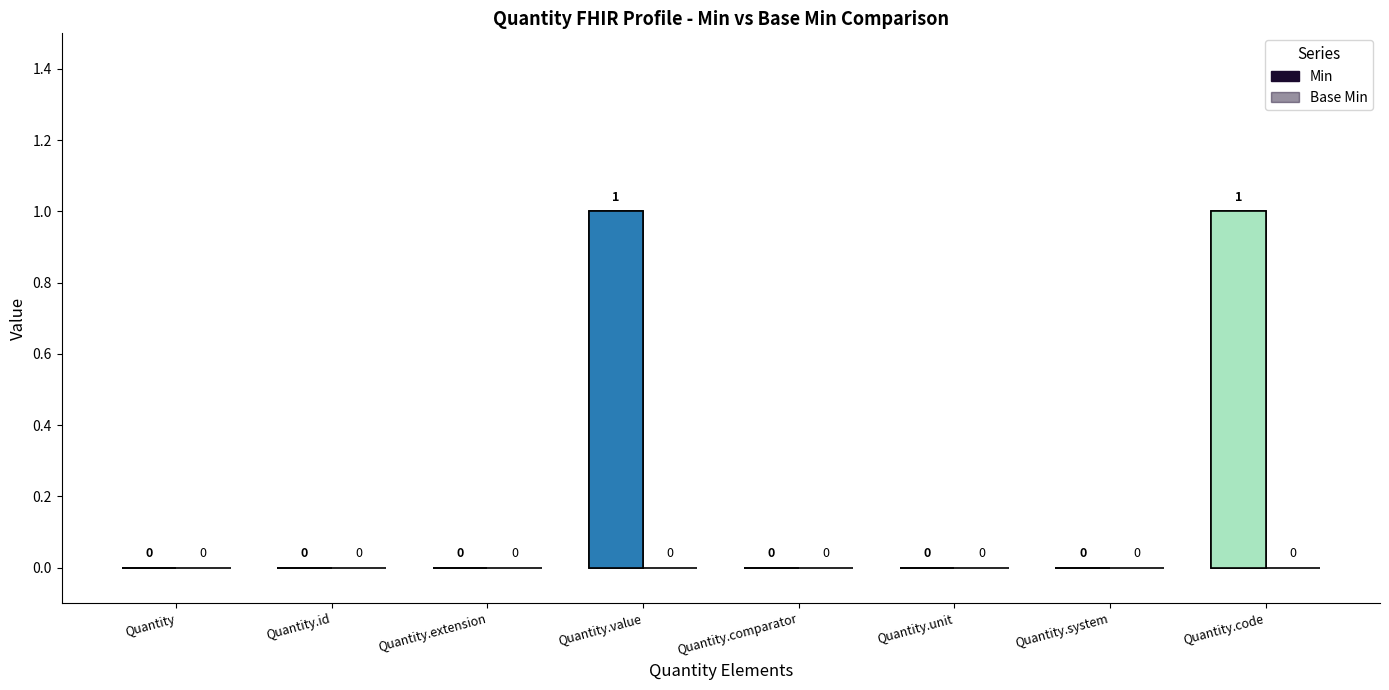

At which category is the sum across all series the highest?

Quantity.value